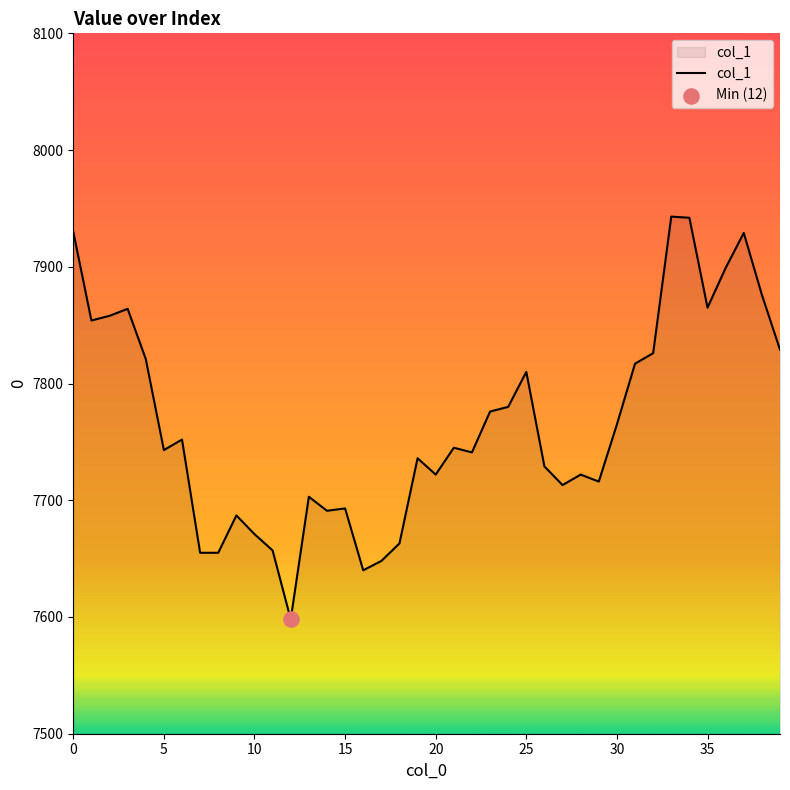

What is the minimum value shown in the chart?

7598